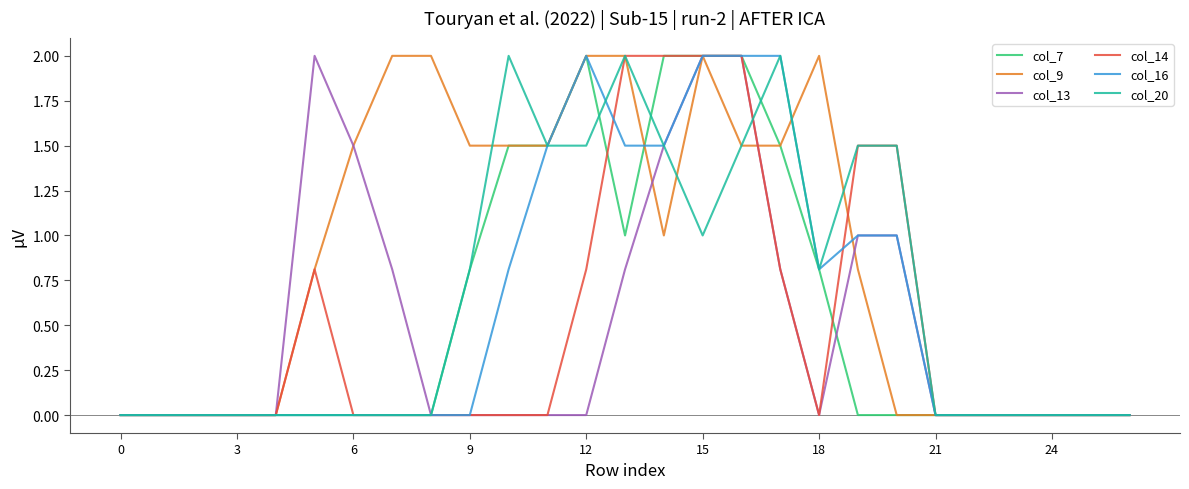

What is the highest value of the col_9 series?

2.0